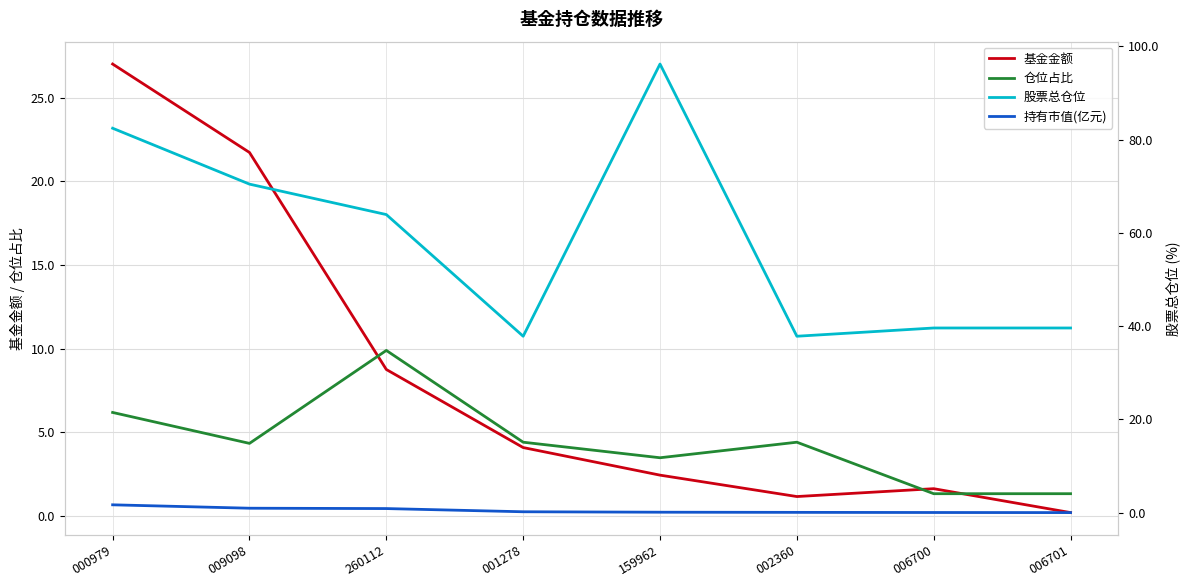

Reading left to right, transcribe all the data shown in this chart.

基金金额: 27.0	21.7	8.8	4.1	2.4	1.1	1.6	0.2
仓位占比: 6.2	4.3	9.9	4.4	3.5	4.4	1.3	1.3
股票总仓位: 82.5	70.5	63.9	37.8	96.2	37.8	39.6	39.6
持有市值(亿元): 1.7	0.9	0.9	0.2	0.1	0.1	0.0	0.0